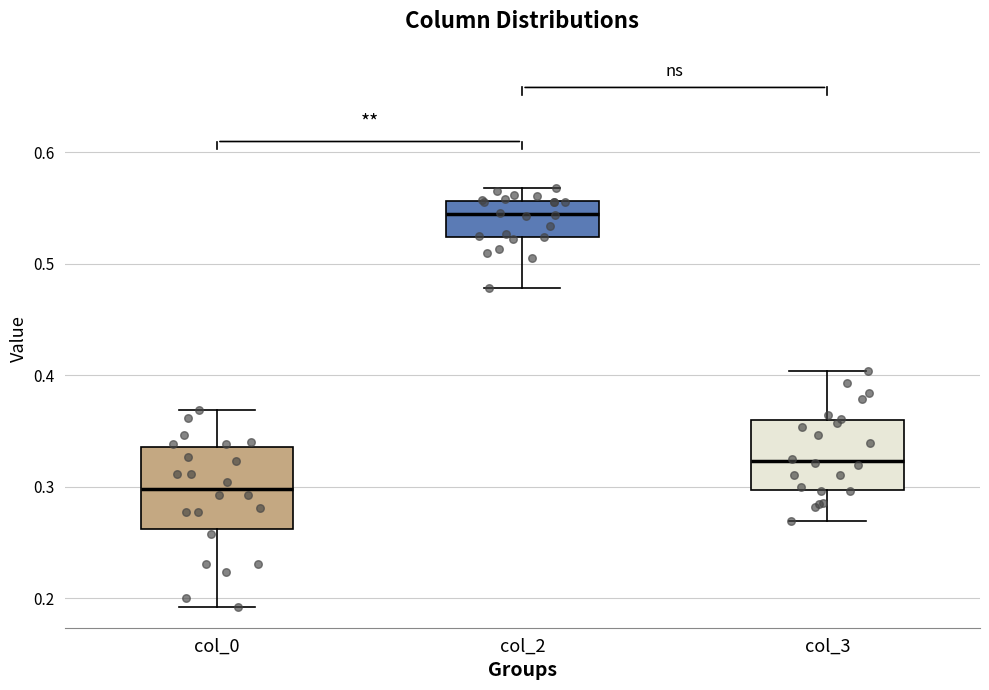

Where is the lower edge of the box for col_0 on the y-axis? The values are not printed on the chart, so give them approximately, as read against the axis.

0.26